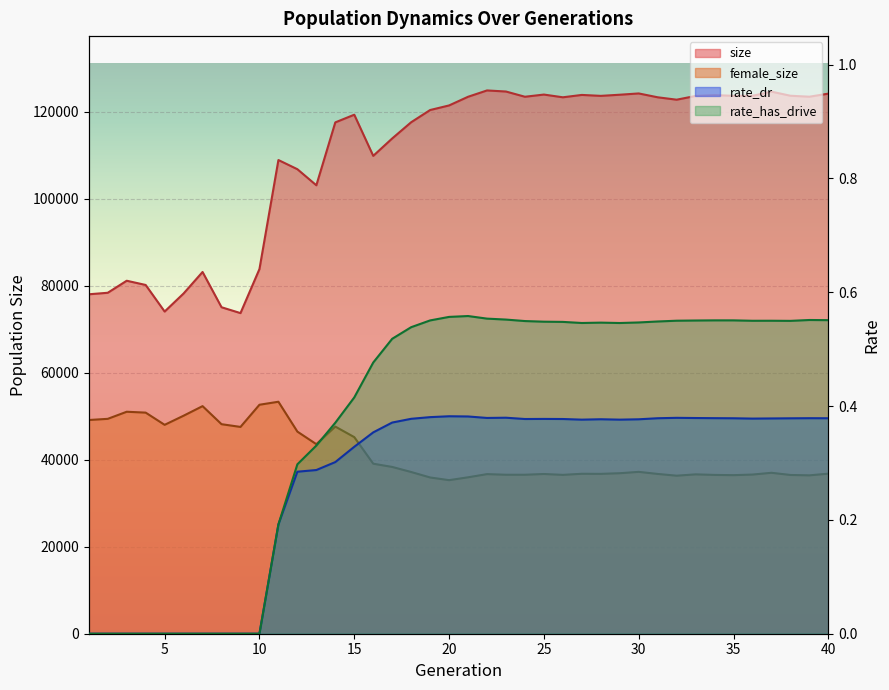

Between 2 and 5, which series saw the biggest shift?

size